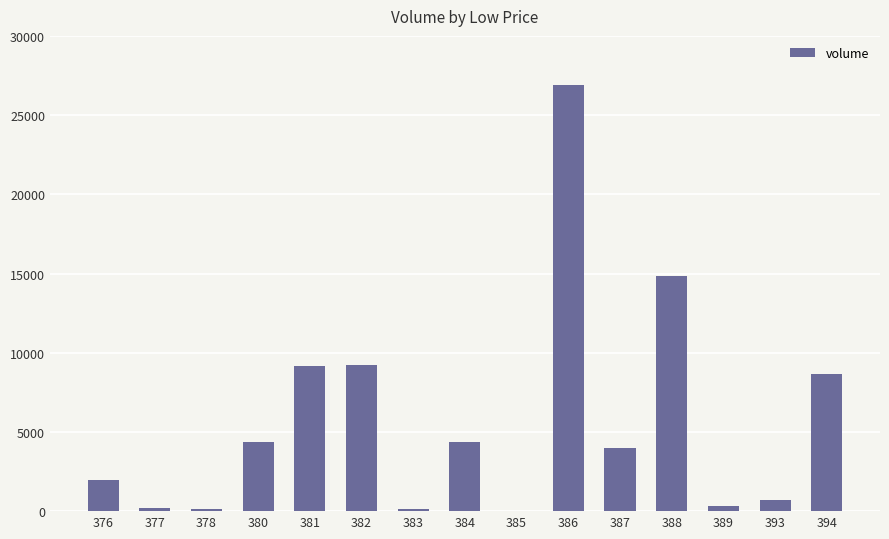

The value at 376 is 1972.7. True or false?

True